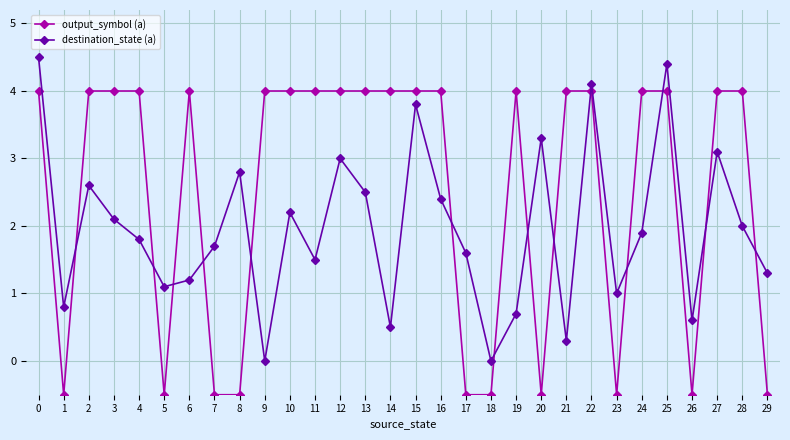

At which category does destination_state (a) reach its first local valley?

1